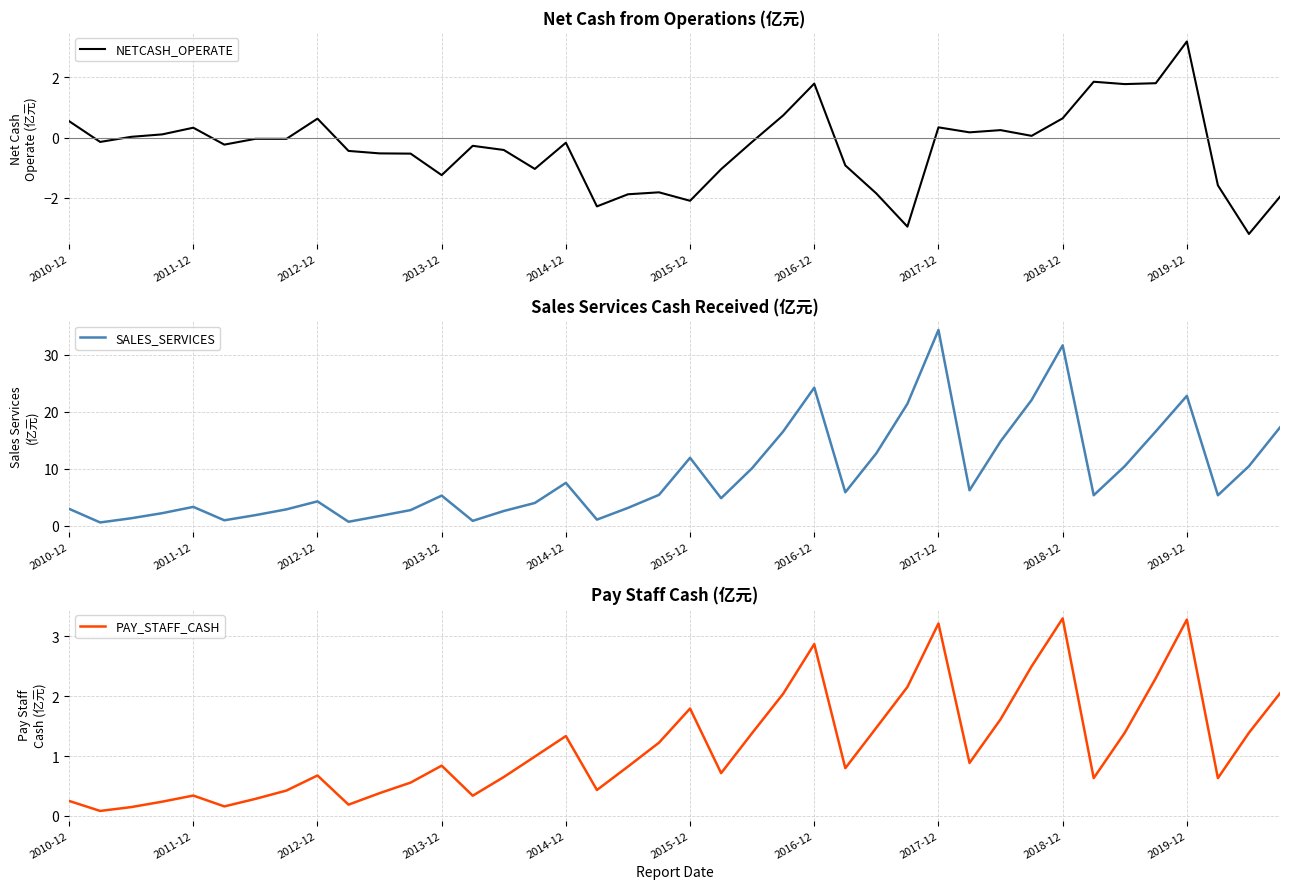

True or false: NETCASH_OPERATE has a value of 0.3 at 2018-12.

False